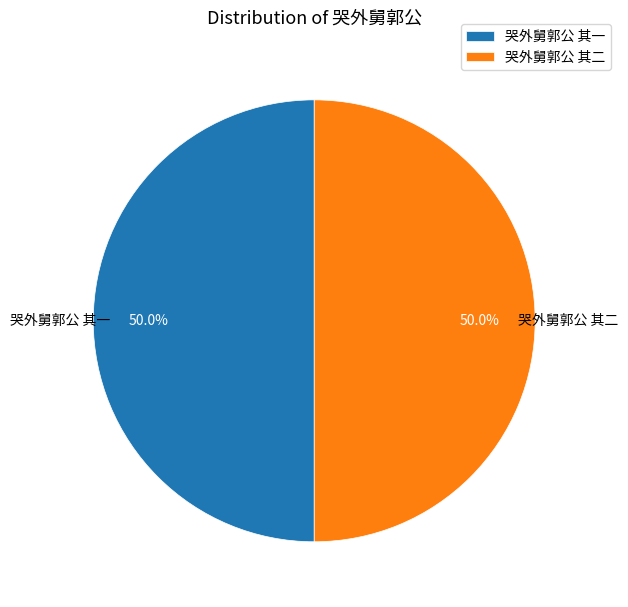

What is the ratio of the value at 哭外舅郭公 其一 to the value at 哭外舅郭公 其二?

1.0